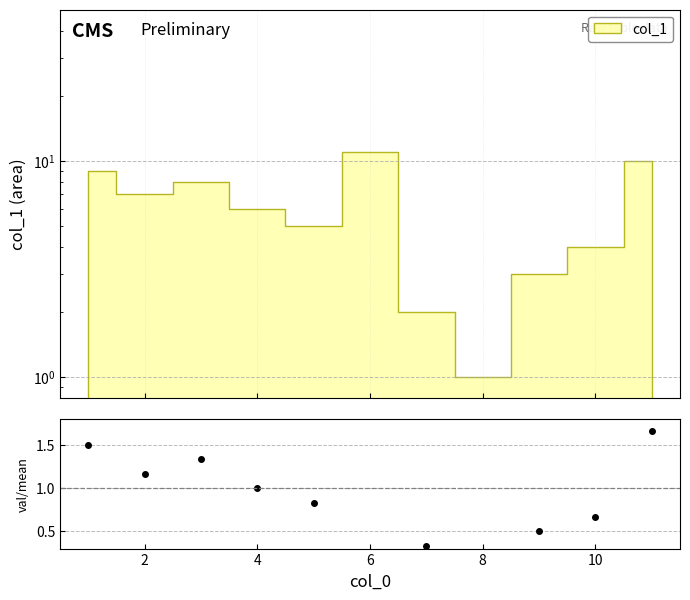

The chart shows a value of 0.2 at 8. True or false?

False